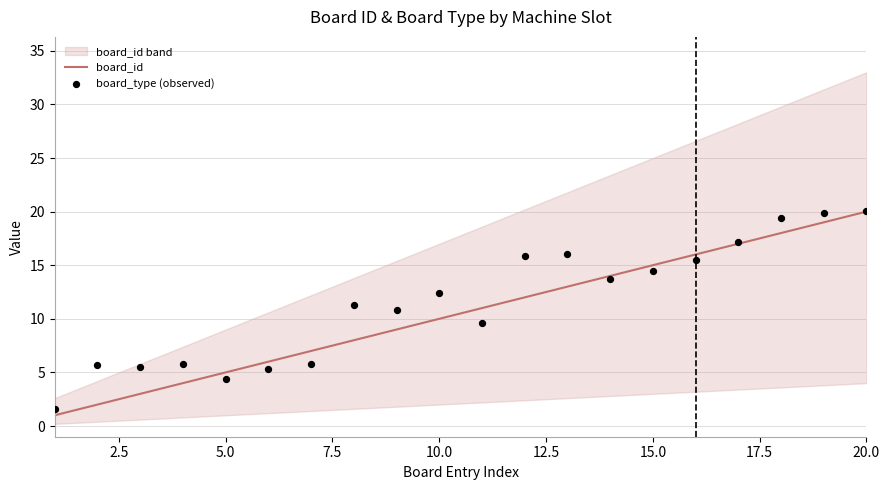

Which series contains the lowest Y value?

board_id